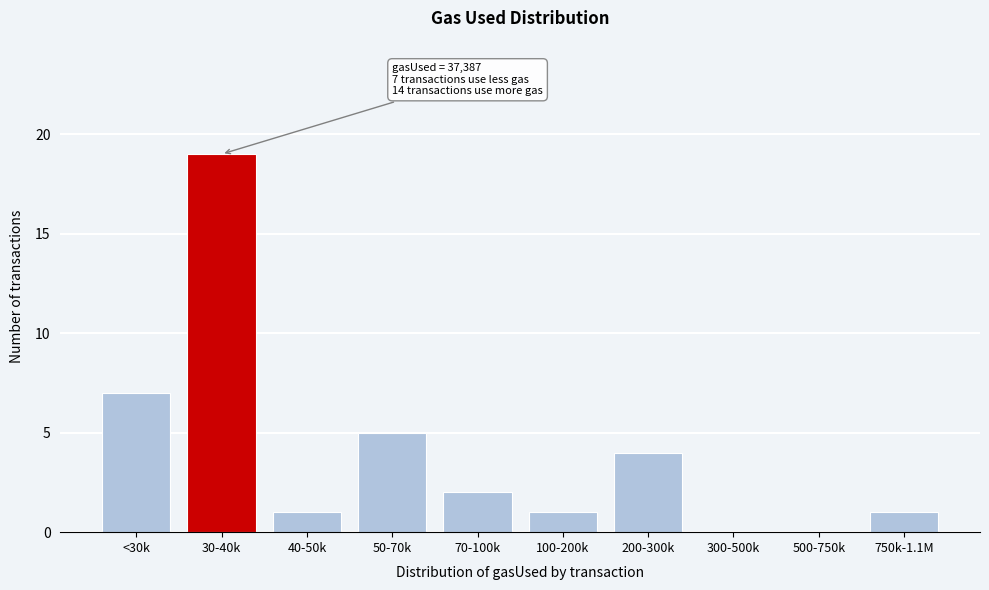

Reading left to right, what are all the values shown in this chart?

<30k=7	30-40k=19	40-50k=1	50-70k=5	70-100k=2	100-200k=1	200-300k=4	300-500k=0	500-750k=0	750k-1.1M=1